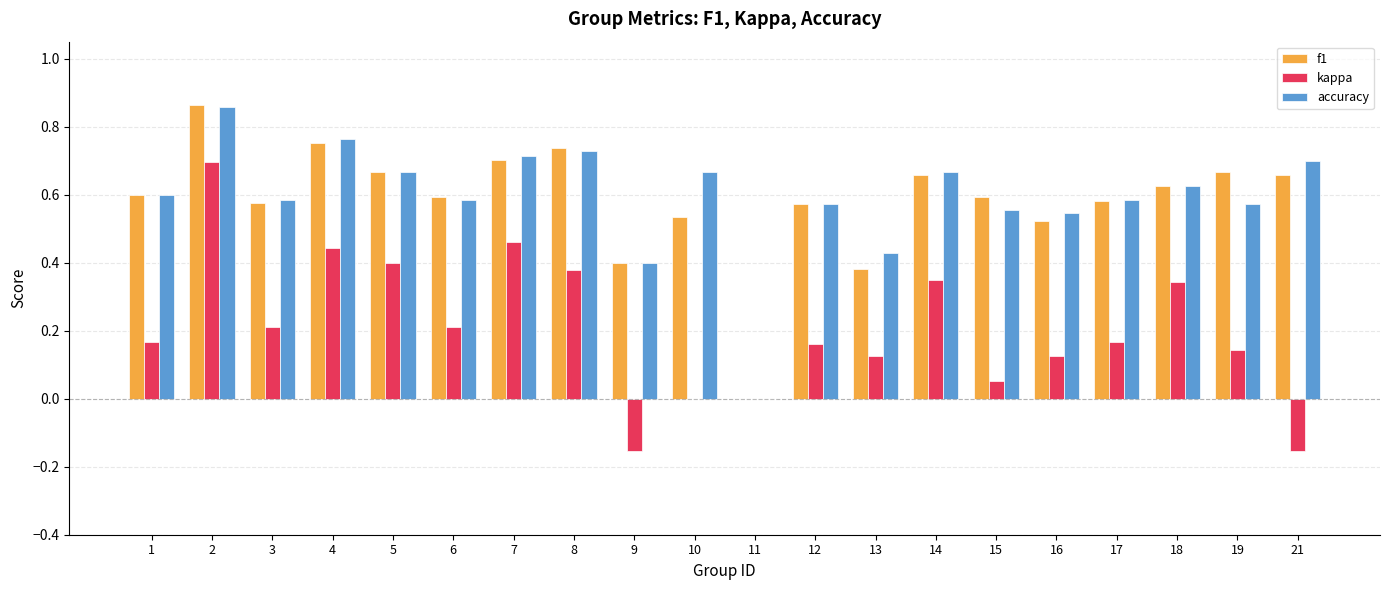

Between 7 and 19, which series saw the biggest shift?

kappa